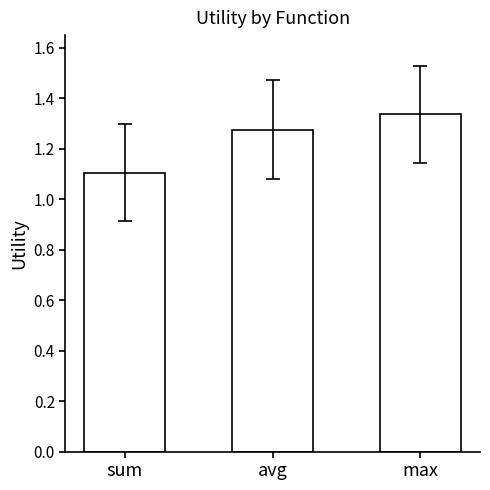

What is the difference between the maximum and second lowest values?

0.1